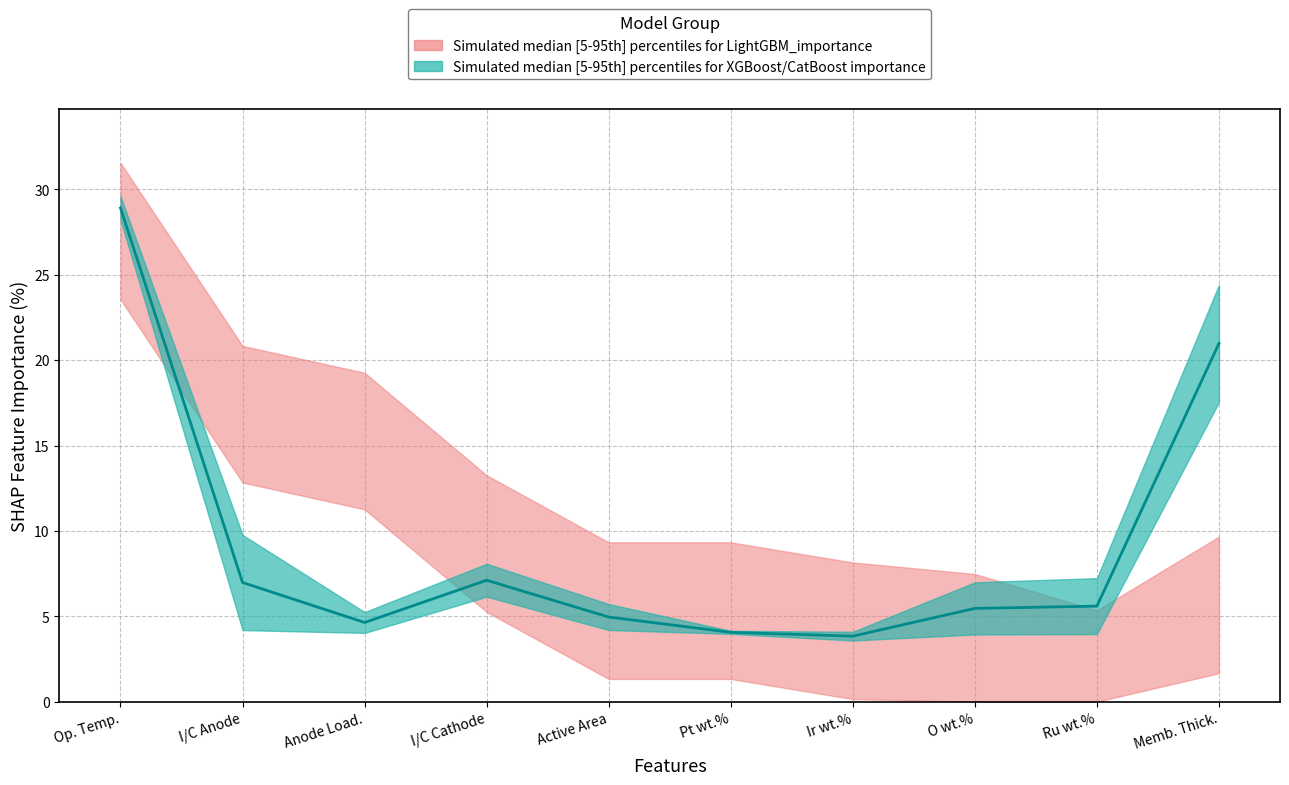

Rank the categories by value from lowest to highest.

Ir wt.%, Pt wt.%, Anode Load., Active Area, O wt.%, Ru wt.%, I/C Anode, I/C Cathode, Memb. Thick., Op. Temp.